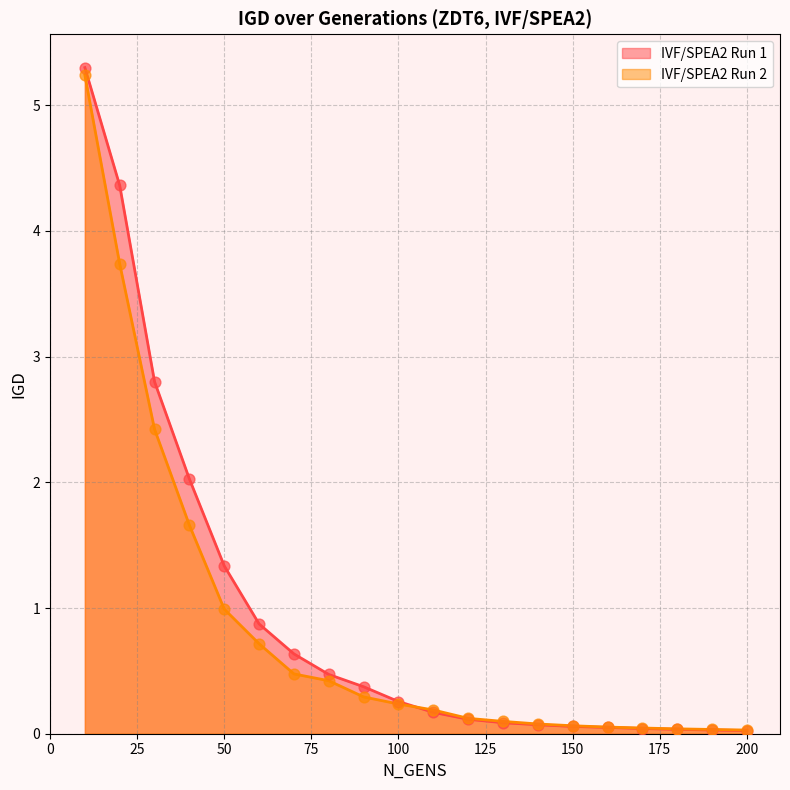

Which series contains the lowest Y value?

IVF/SPEA2 Run 1